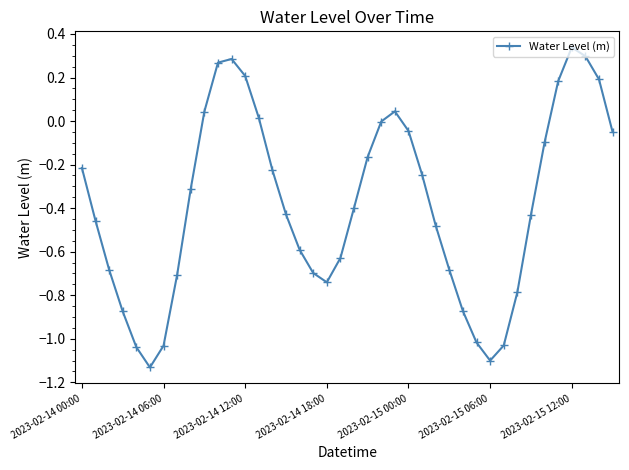

Does the chart display data point markers on the line(s)?

Yes